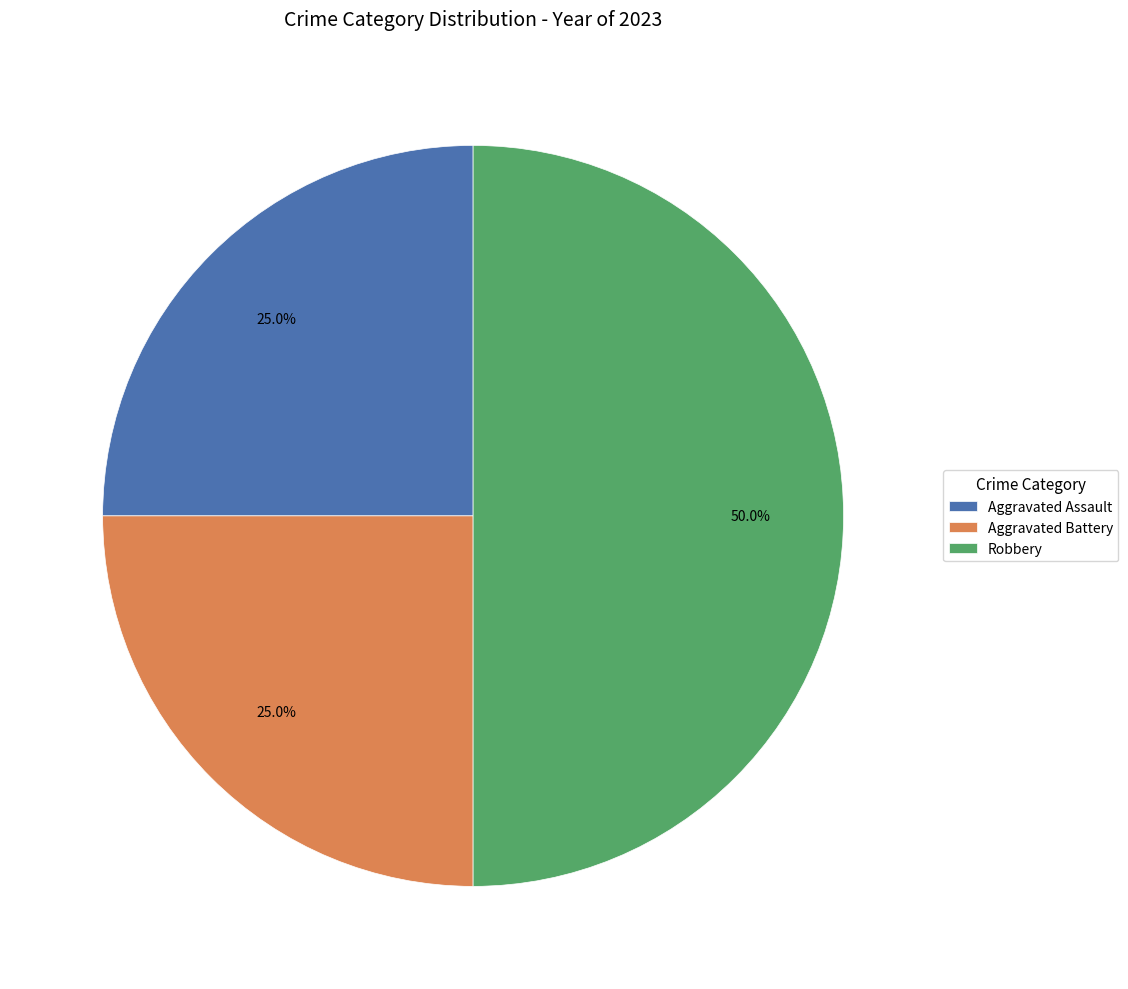

What is the largest slice in the pie chart?

Robbery